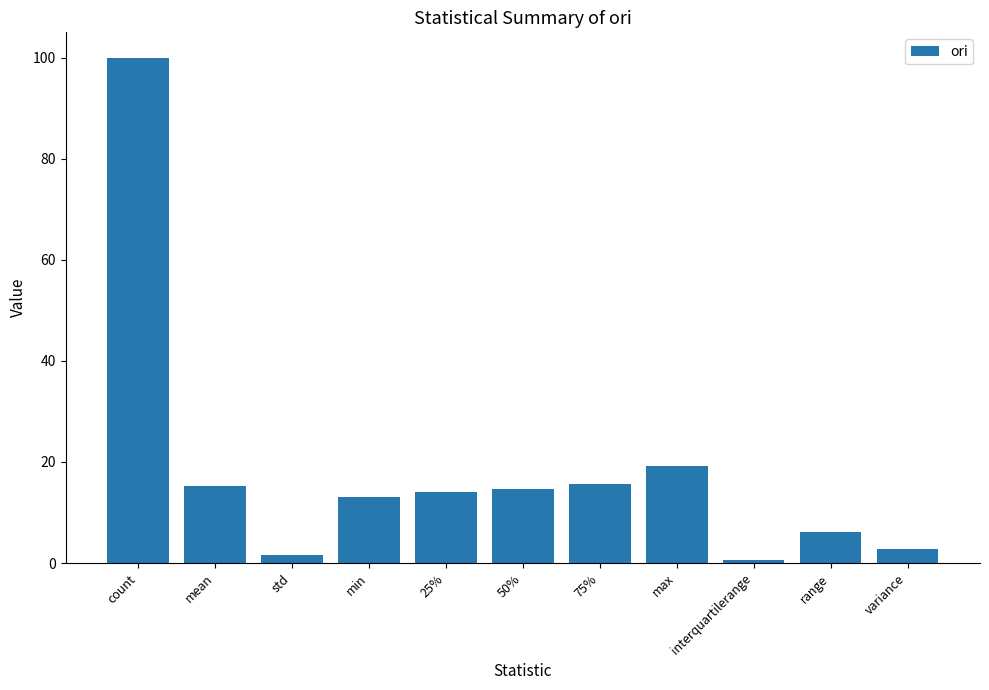

What is the label of the 9th bar from the right?

std